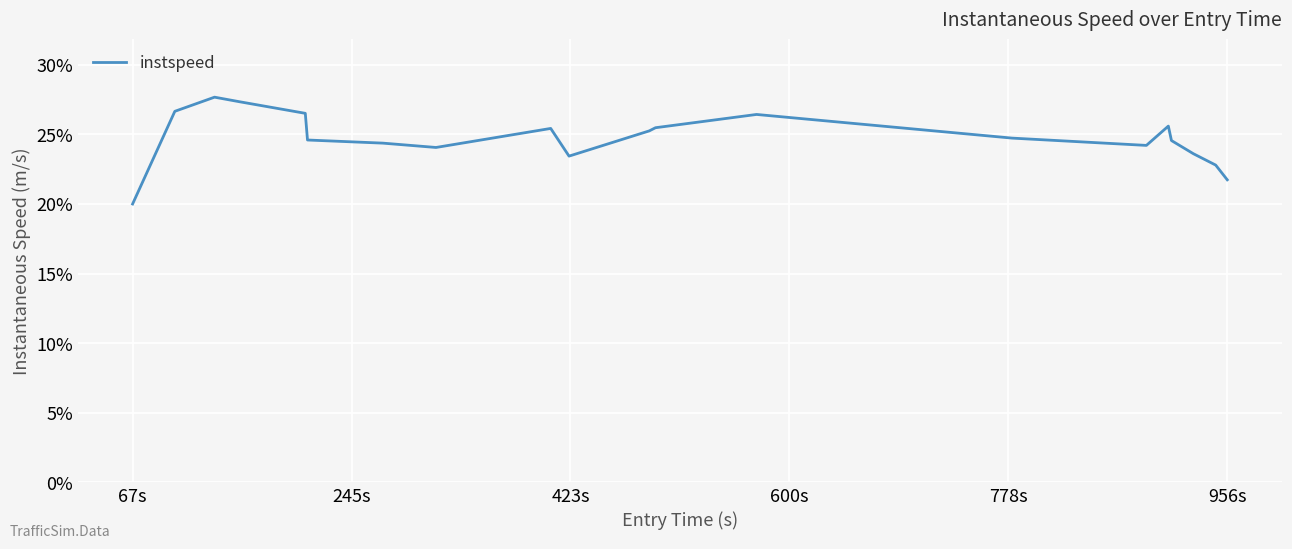

What is the difference between the maximum and minimum values?

7.7